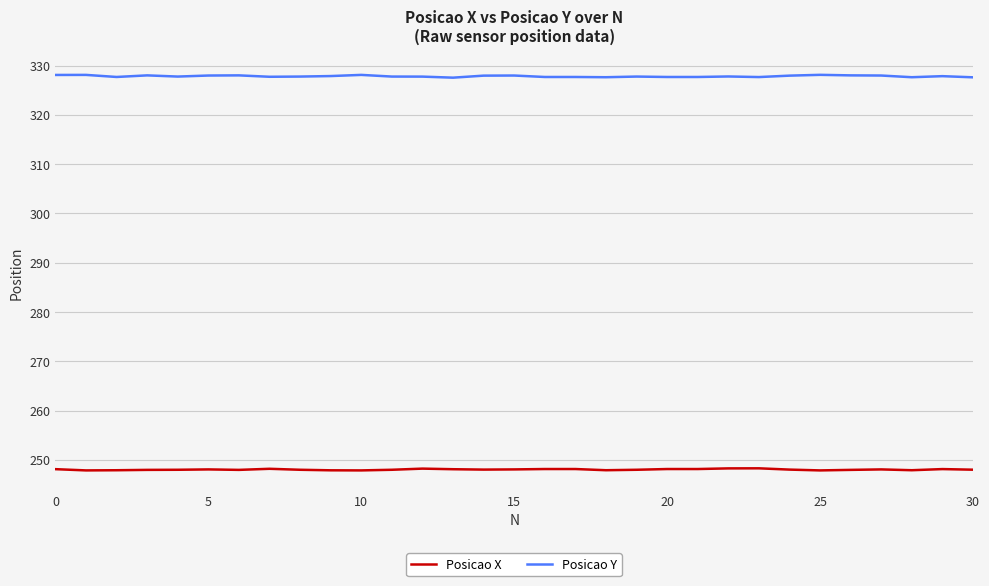

At how many categories does at least one series exceed 263?

31